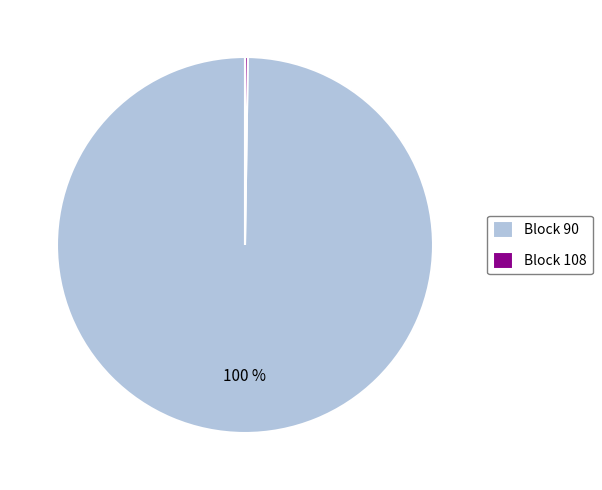

What is the majority slice?

Block 90